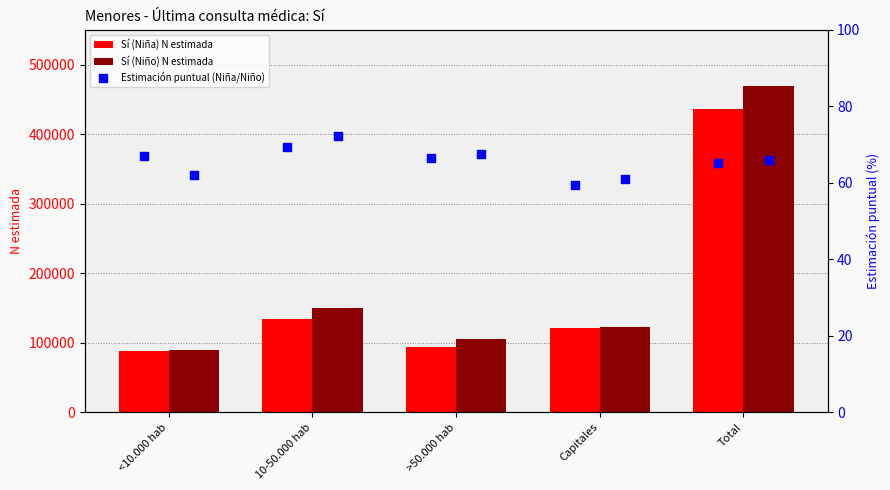

At how many categories does at least one series exceed 188960?

1